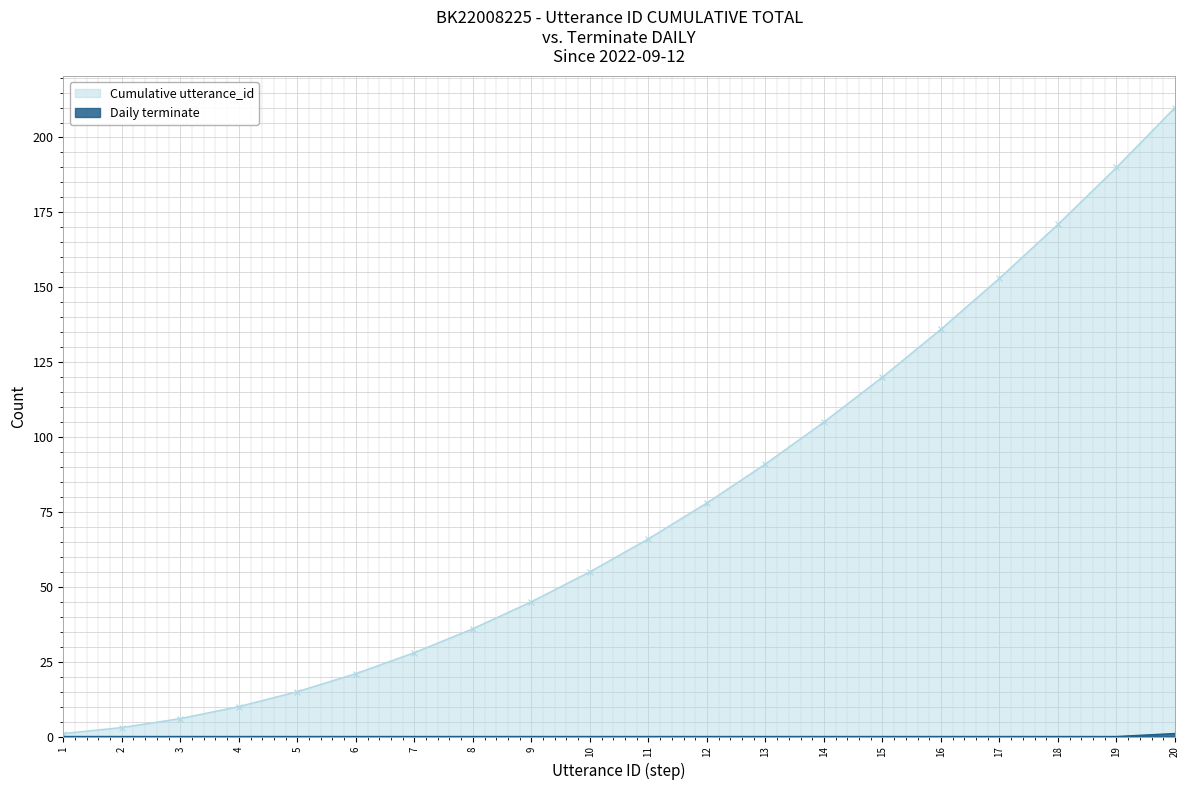

Which series has the largest total across all categories?

Cumulative utterance_id